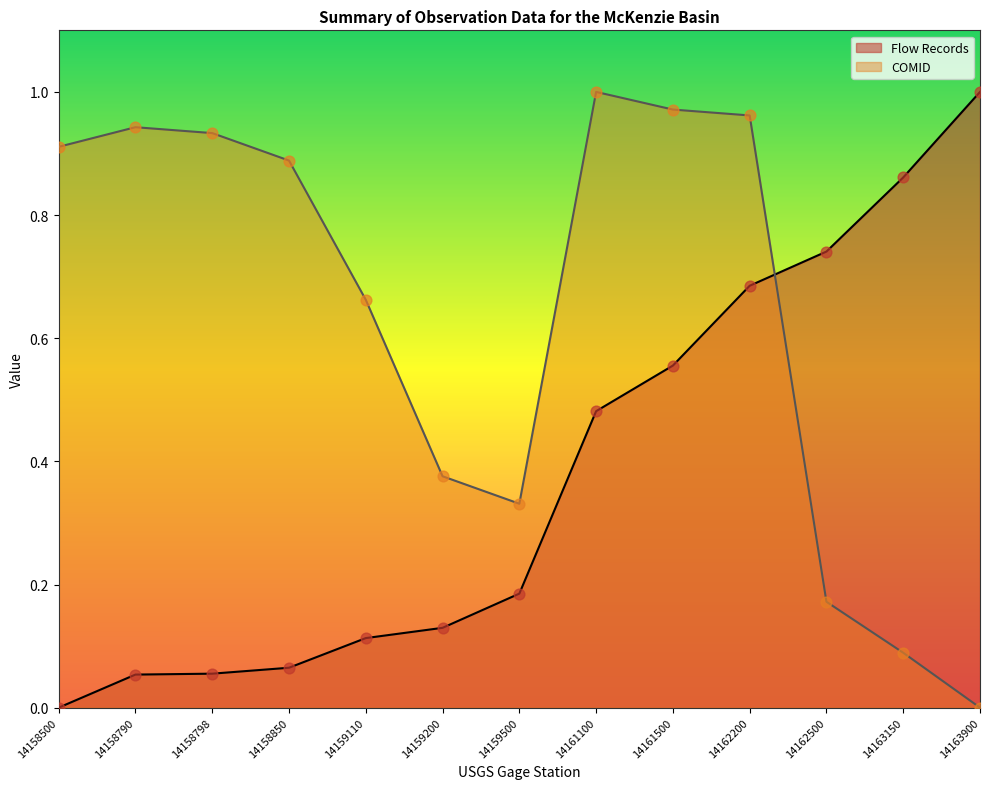

What are all the series names shown in the legend?

Flow Records, COMID